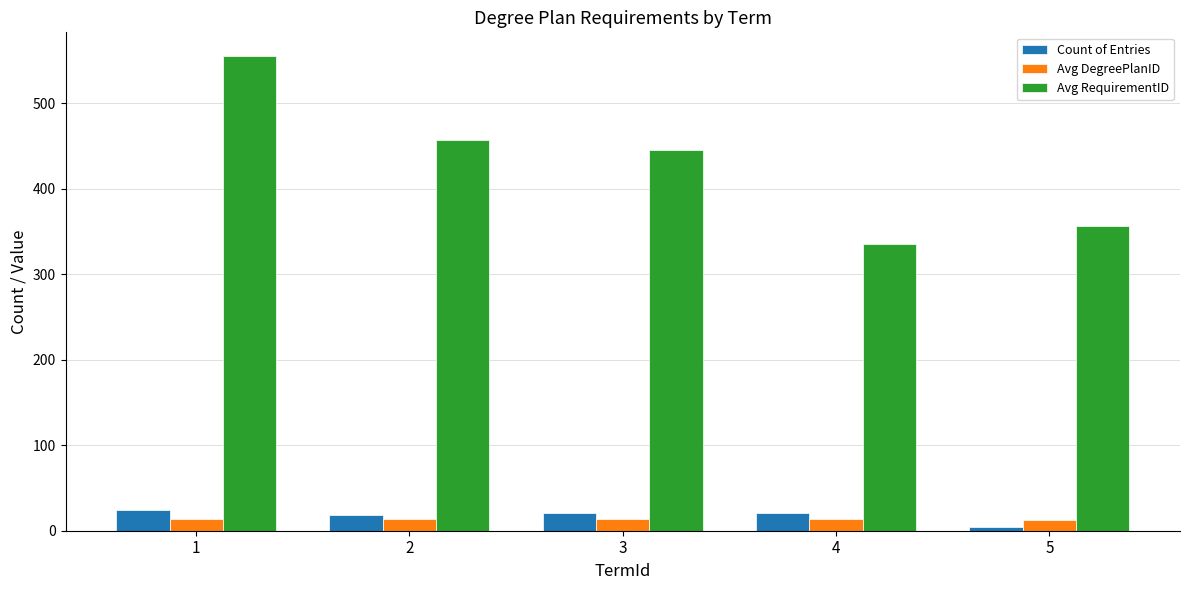

What is the total value across all series at 5?

372.0